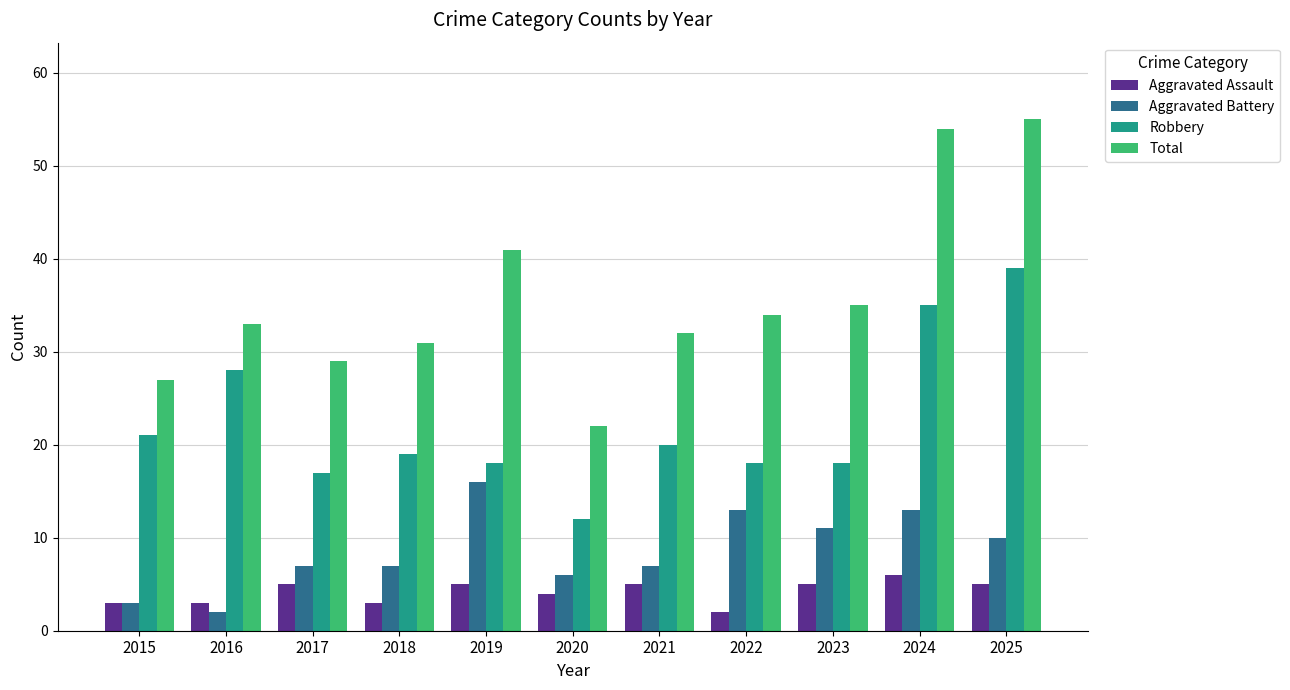

What is the average value of the Aggravated Assault series?

4